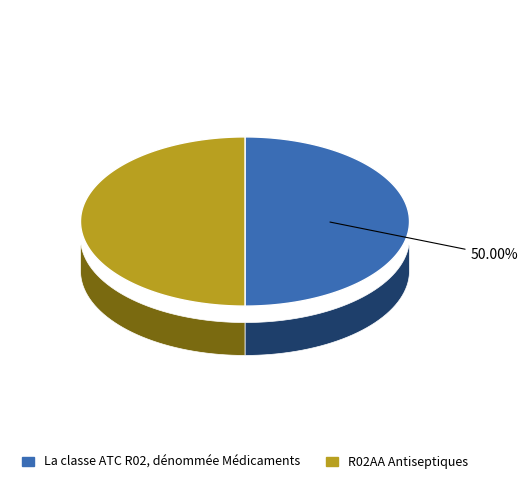

Which has a higher value, R02AA Antiseptiques or La classe ATC R02, dénommée Médicaments?

R02AA Antiseptiques